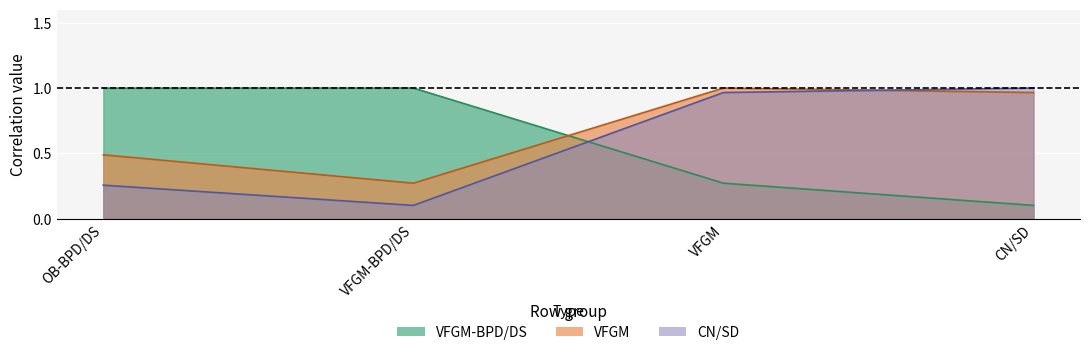

At which category does VFGM reach its first local valley?

VFGM-BPD/DS